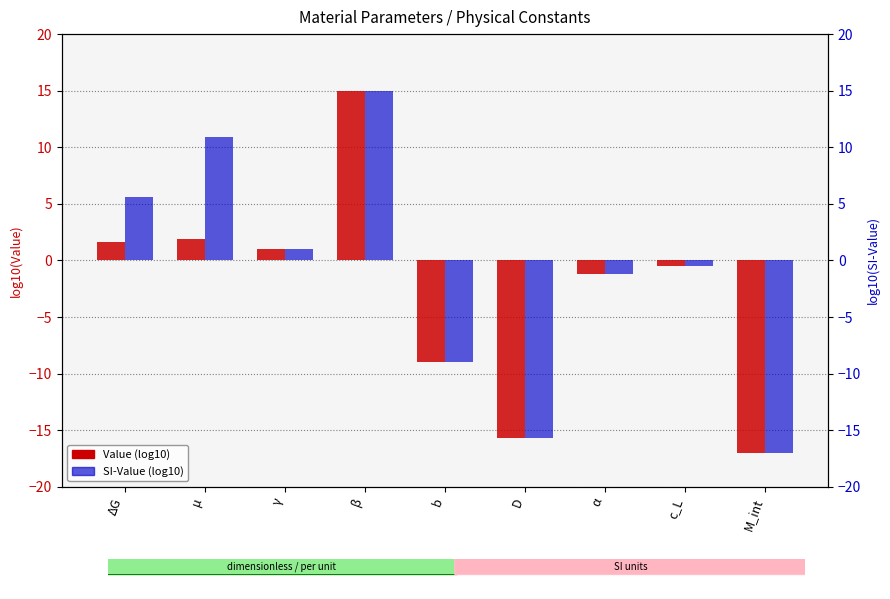

What are all the series names shown in the legend?

Value (log10), SI-Value (log10)